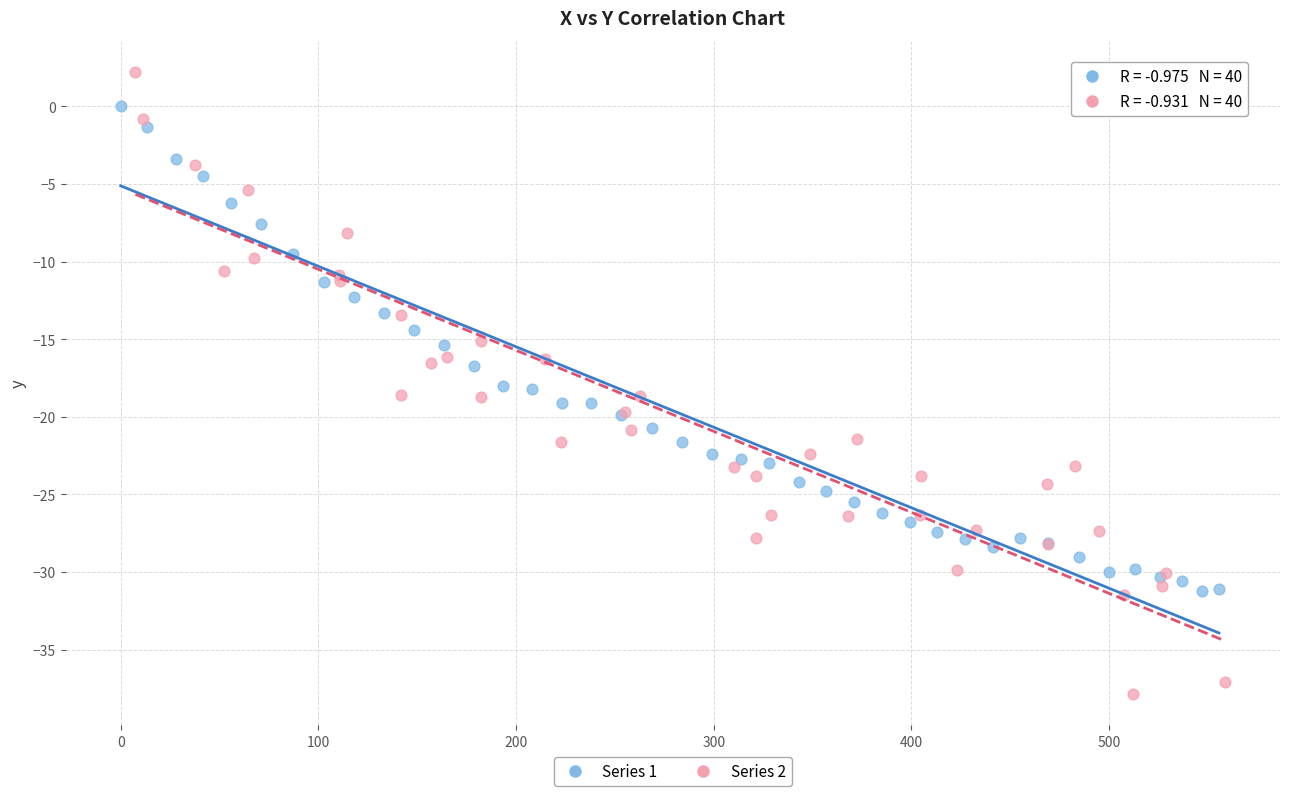

Which series contains the highest Y value?

Series 2